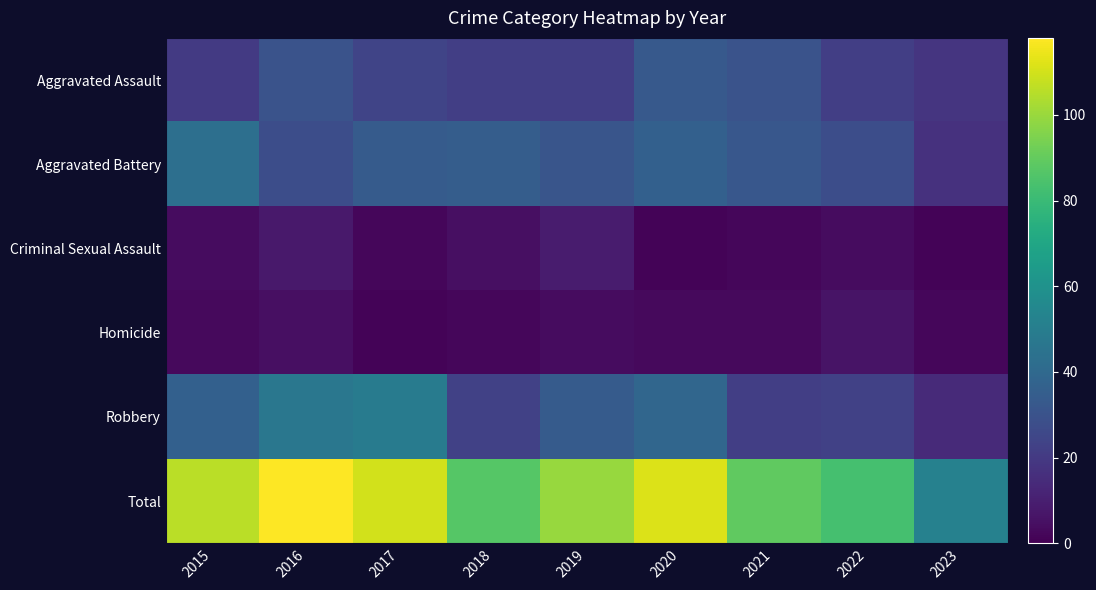

At how many categories does at least one series exceed 43?

9